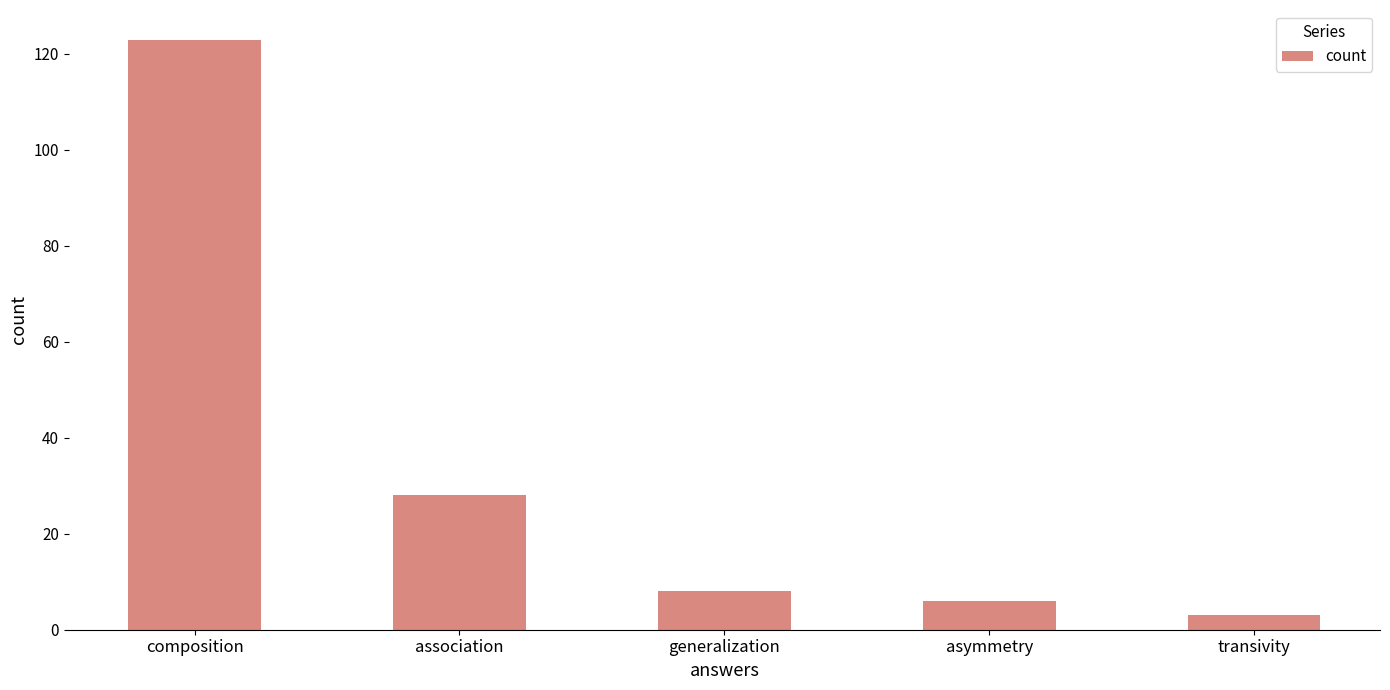

List the labels in order of value, largest first.

composition, association, generalization, asymmetry, transivity